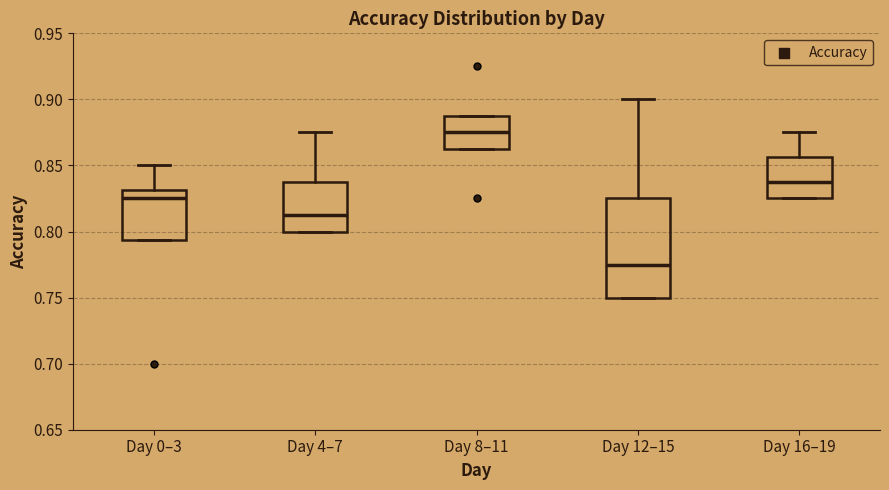

Where does the upper whisker of the box for Day 4–7 end on the y-axis? The values are not printed on the chart, so give them approximately, as read against the axis.

0.875